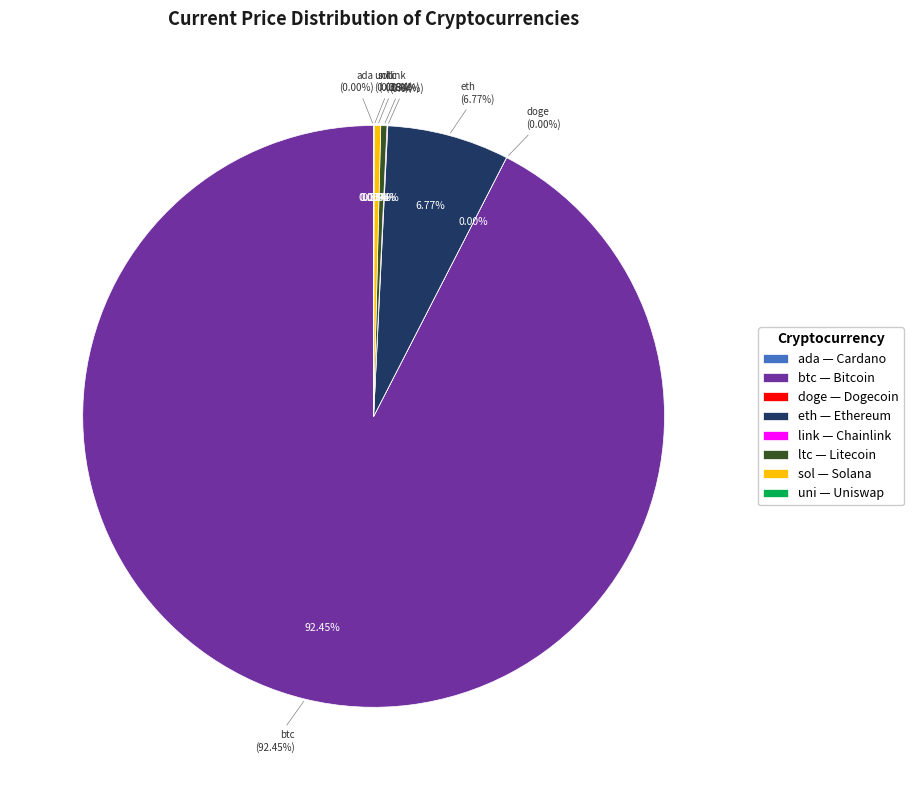

What is the change in value from eth to sol?

-3960.0